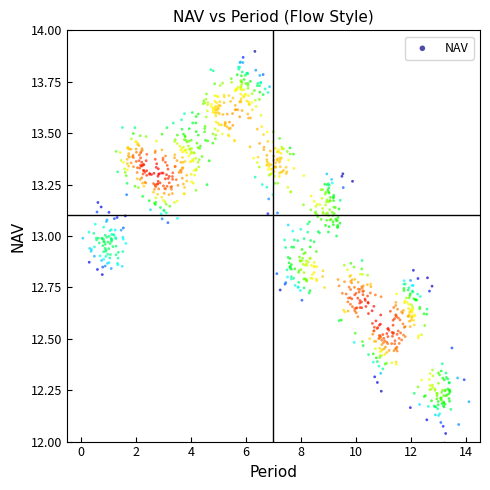

What is the range of Y values (max minus min)?

1.9